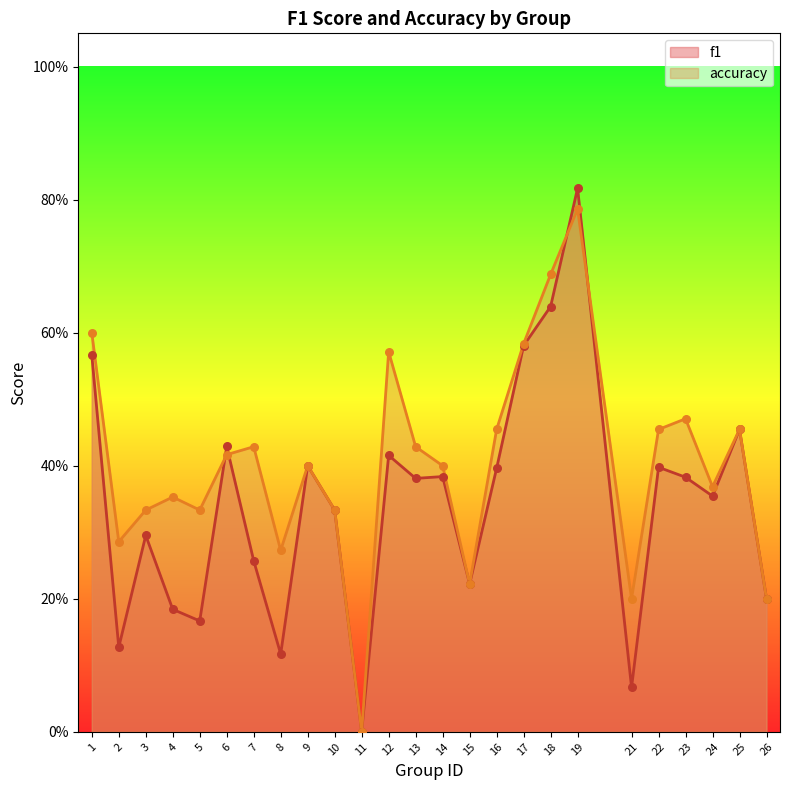

What are all the series names shown in the legend?

f1, accuracy